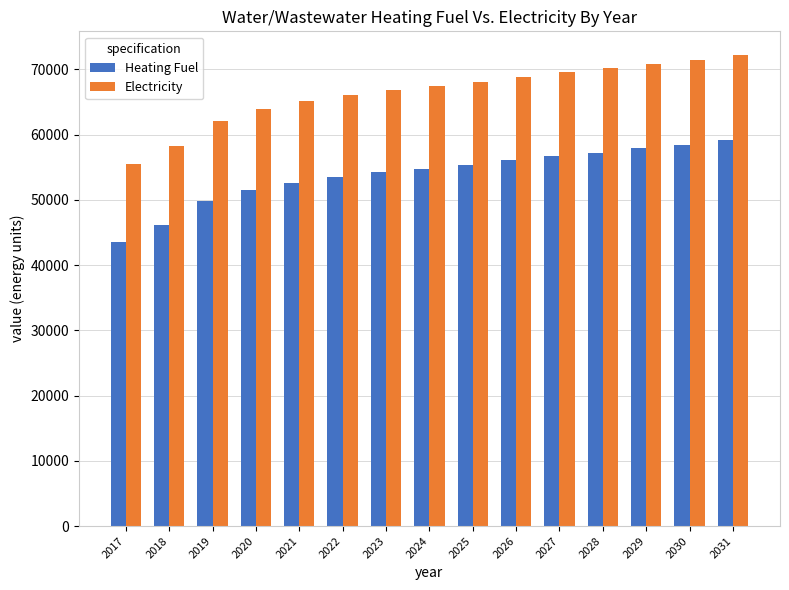

The Heating Fuel series shows 39523.3 at 2027. True or false?

False